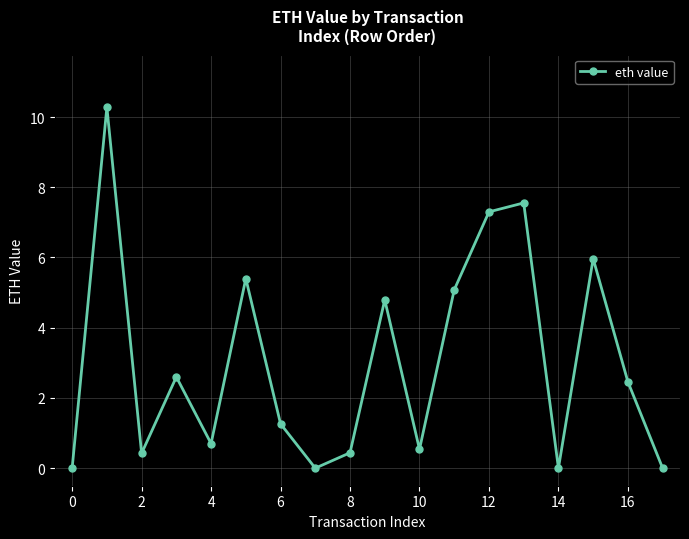

How many points are higher than both their immediate neighbors (excluding endpoints)?

6